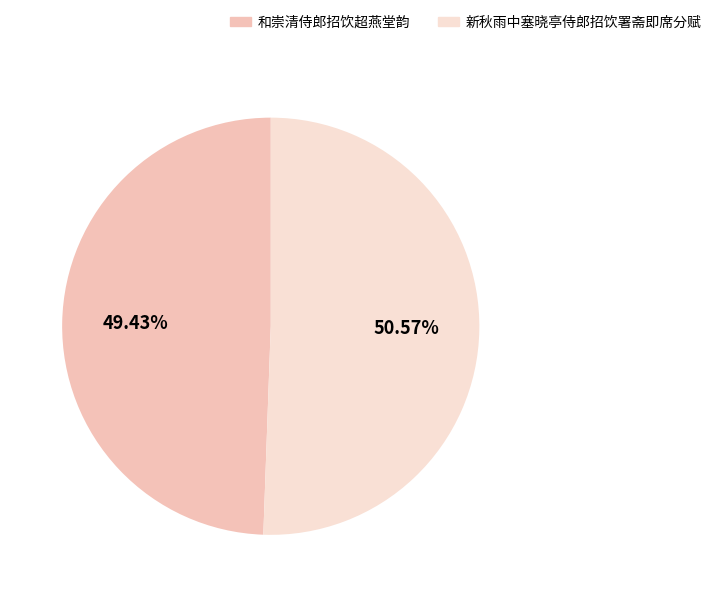

What is the majority slice?

新秋雨中塞晓亭侍郎招饮署斋即席分赋